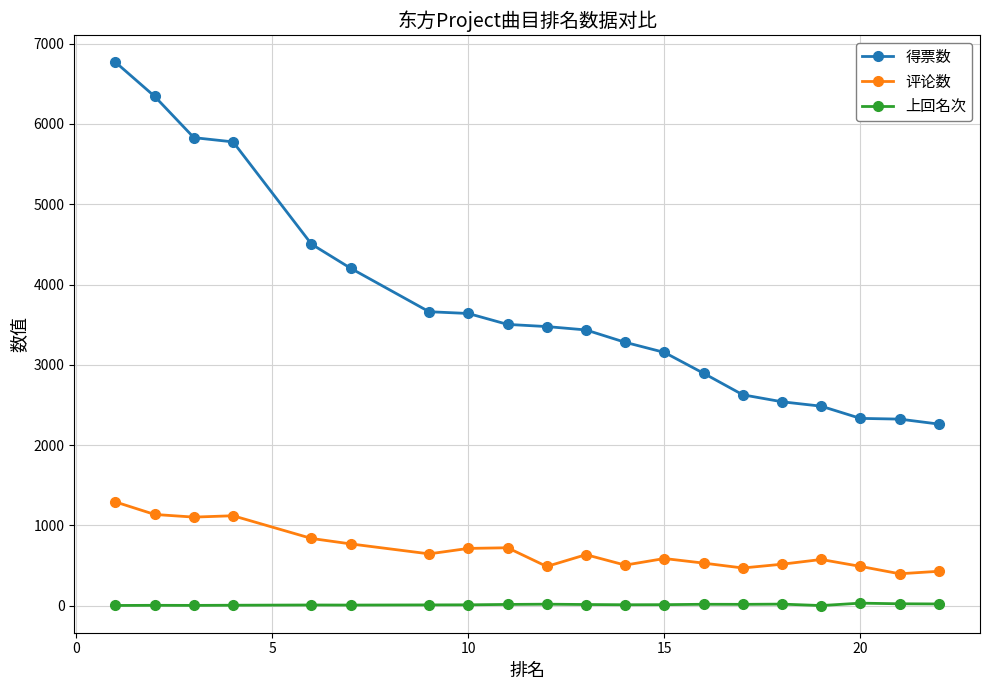

Which series has the widest spread of values?

得票数